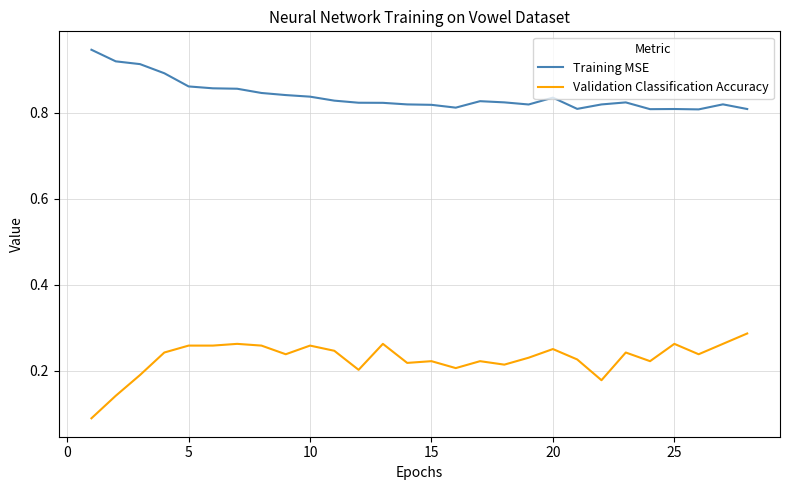

Which series has the largest total across all categories?

Training MSE